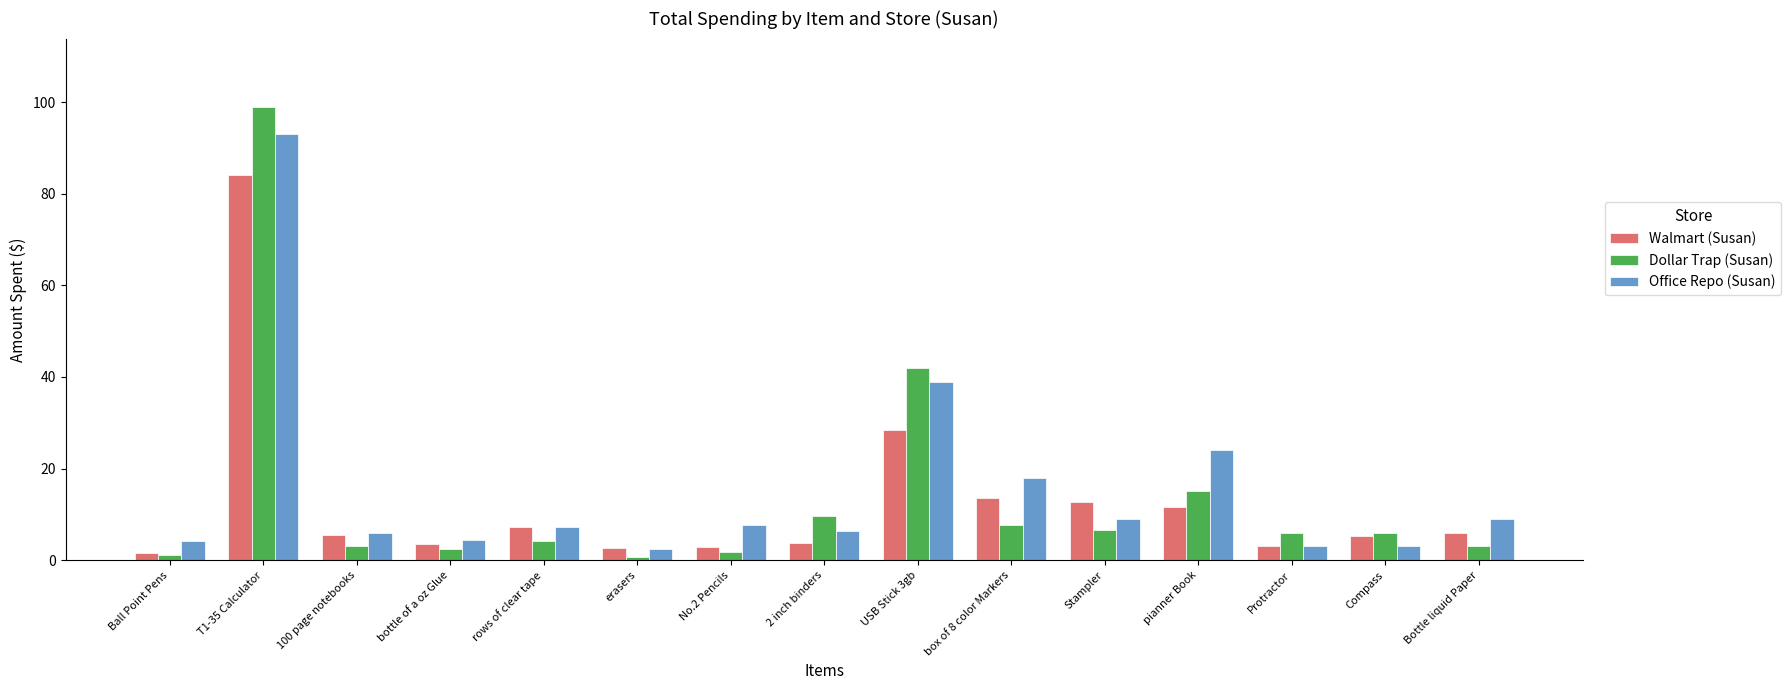

What are all the series names shown in the legend?

Walmart (Susan), Dollar Trap (Susan), Office Repo (Susan)